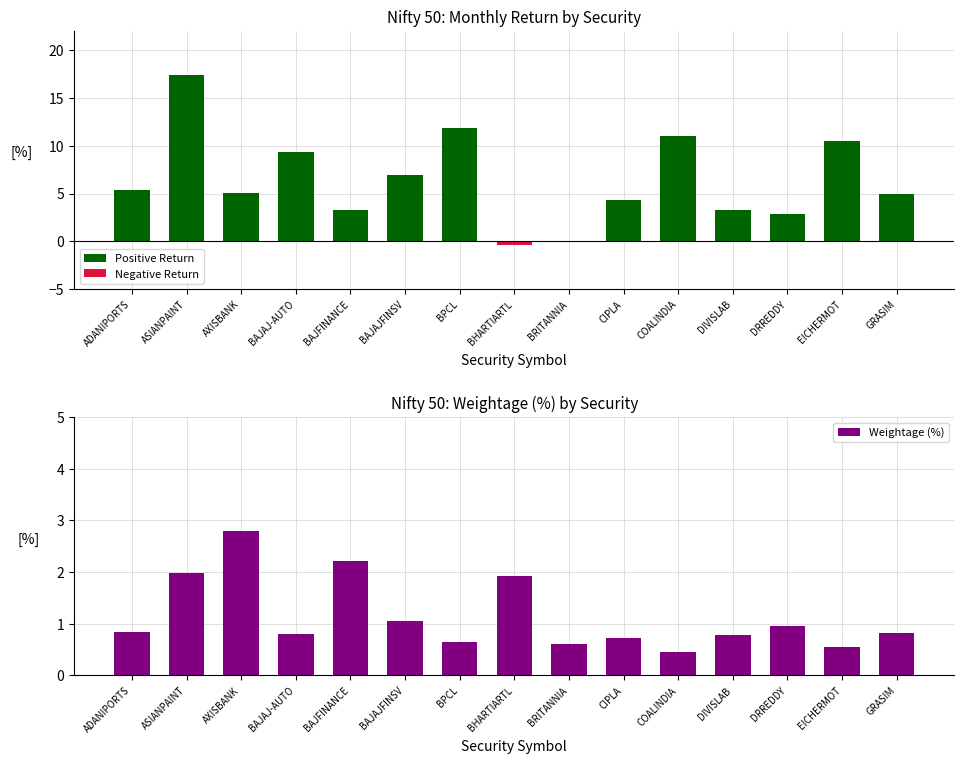

What is the value of the Positive Return bar at the 3rd from the left?

5.0